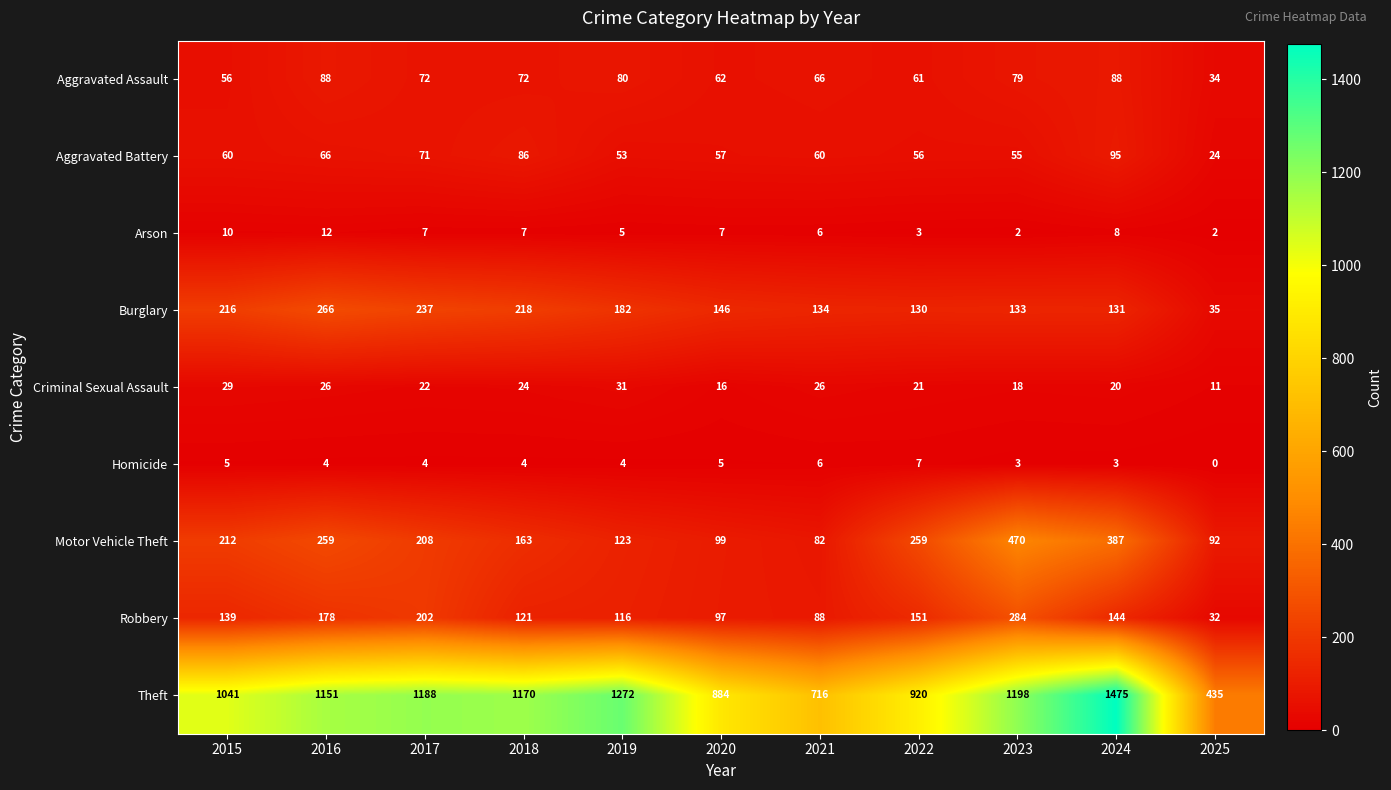

The Robbery series shows 139 at 2015. True or false?

True